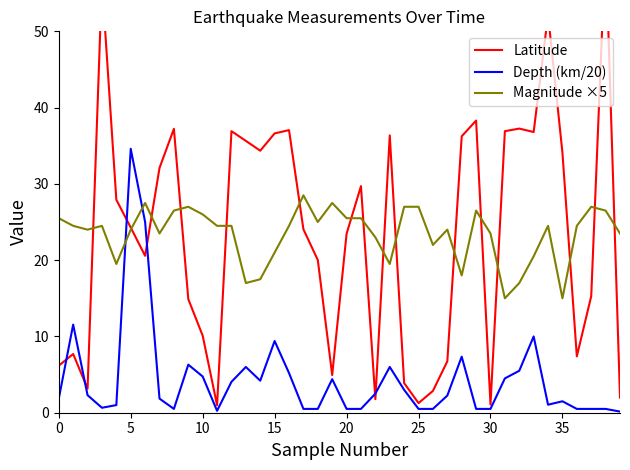

Which series ends up on top after the final intersection of Depth (km/20) and Magnitude ×5?

Magnitude ×5